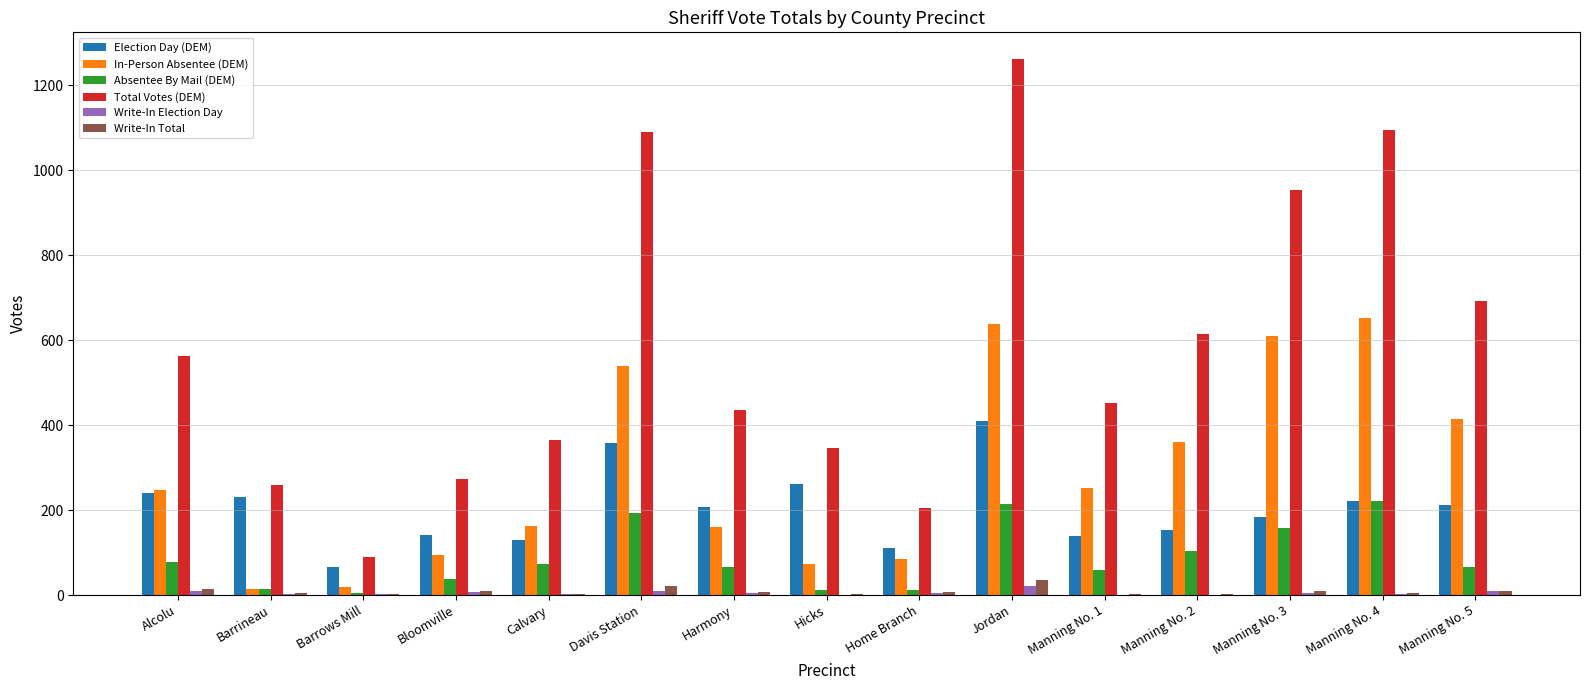

Which series has the largest total across all categories?

Total Votes (DEM)